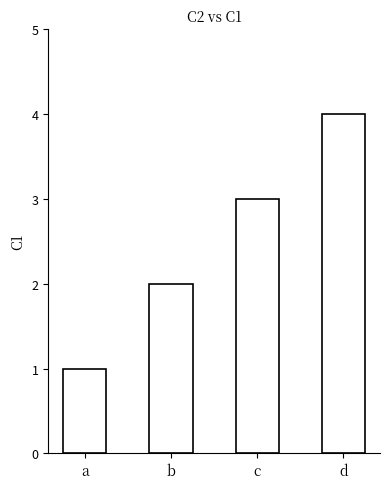

What is the sum of the values at b and d?

6